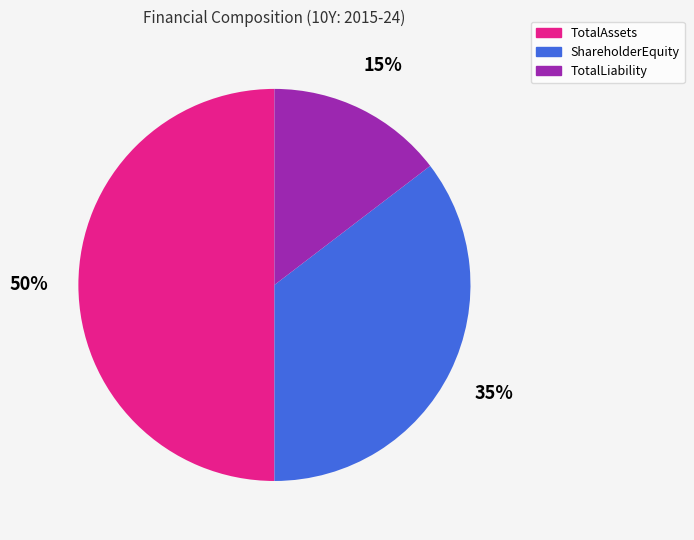

The TotalAssets slice represents 50% of the pie. True or false?

True